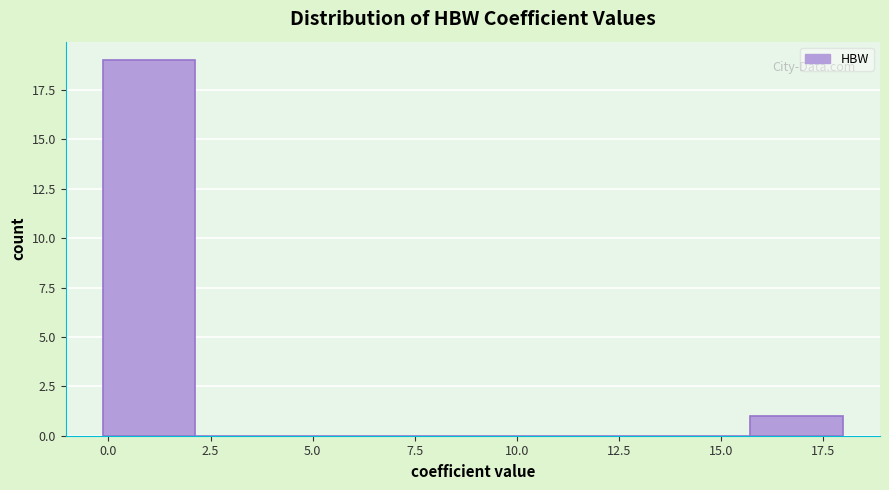

Reading left to right, transcribe this chart: for each bar, give the range it covers on the x-axis and its height. Neither the bar edges nor the heights are printed on the chart, so give them approximately, as read against the axes.

0.0 to 2.0: 19
2.0 to 4.5: 0
4.5 to 6.5: 0
6.5 to 9.0: 0
9.0 to 11.0: 0
11.0 to 13.5: 0
13.5 to 15.5: 0
15.5 to 18.0: 1